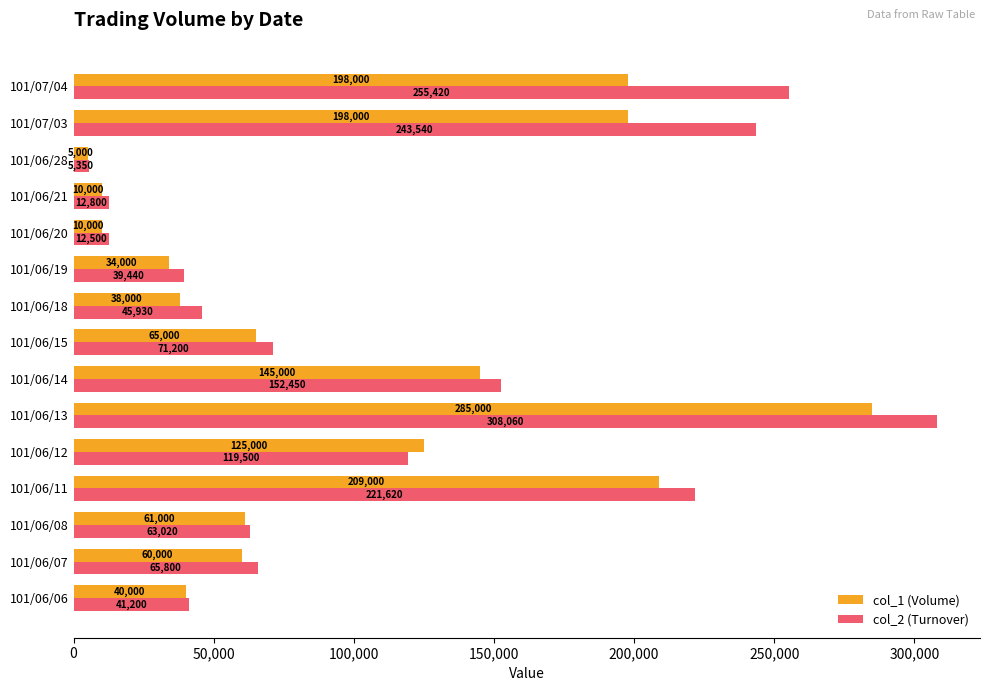

What is the minimum value shown in the chart?

5000